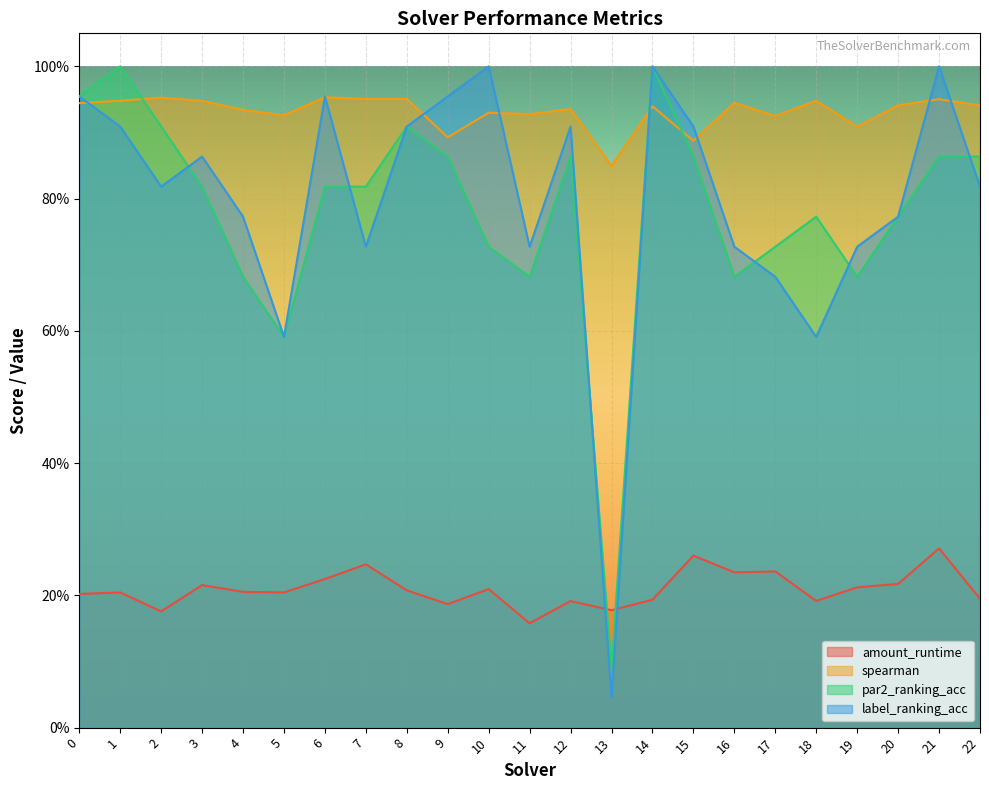

Which series ends up on top after the final intersection of spearman and par2_ranking_acc?

spearman